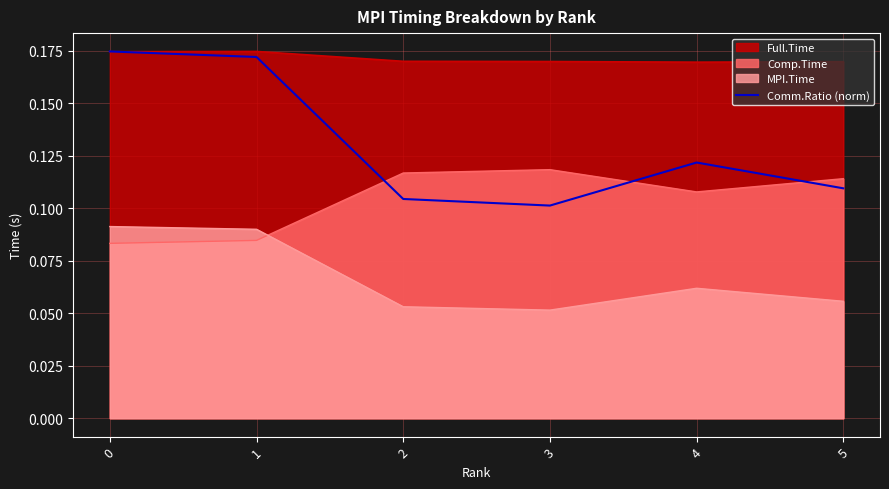

List the labels in order of value, smallest first.

3, 2, 5, 4, 1, 0